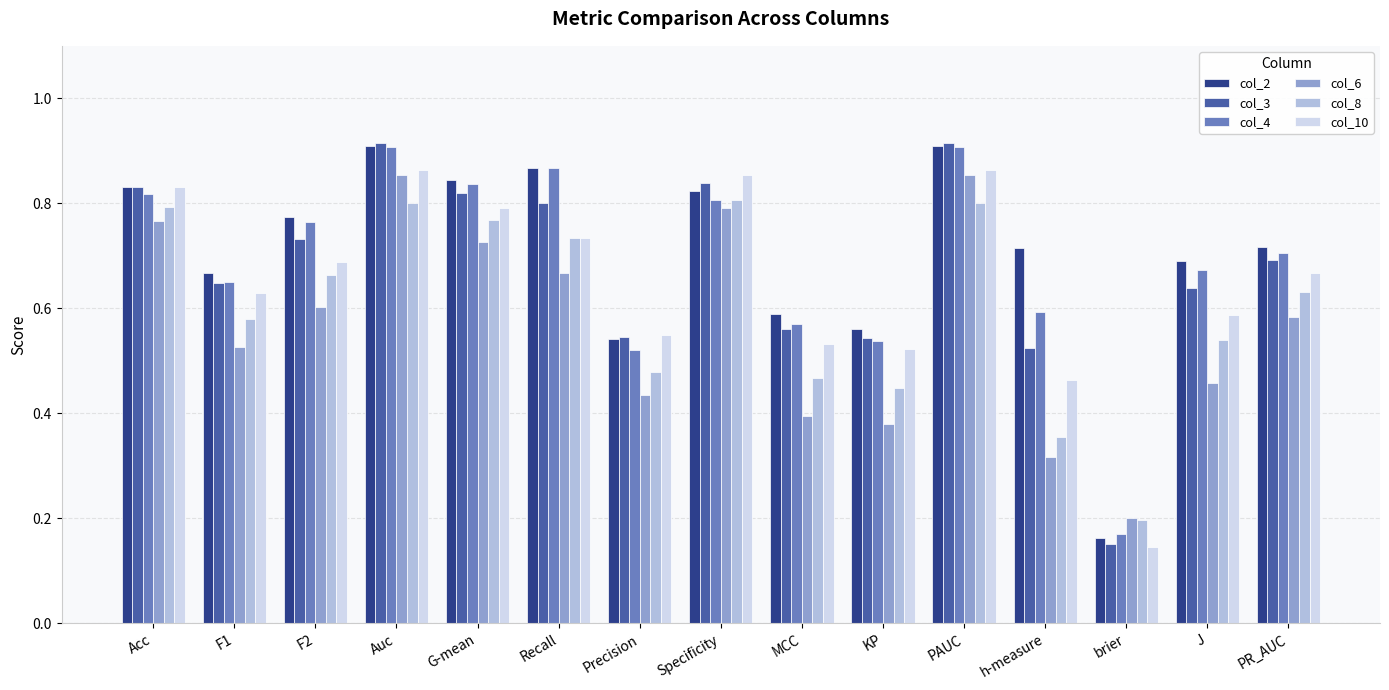

What is the sum of all col_3 values?

10.2